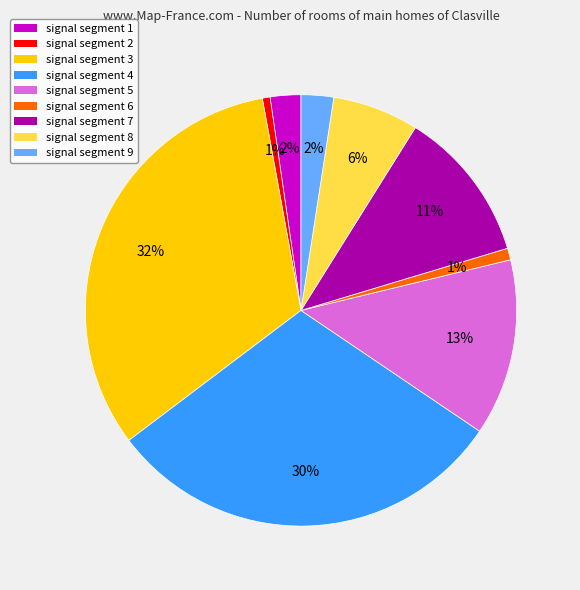

To the nearest percent, what is the combined percentage of signal segment 1 and signal segment 6?

3%